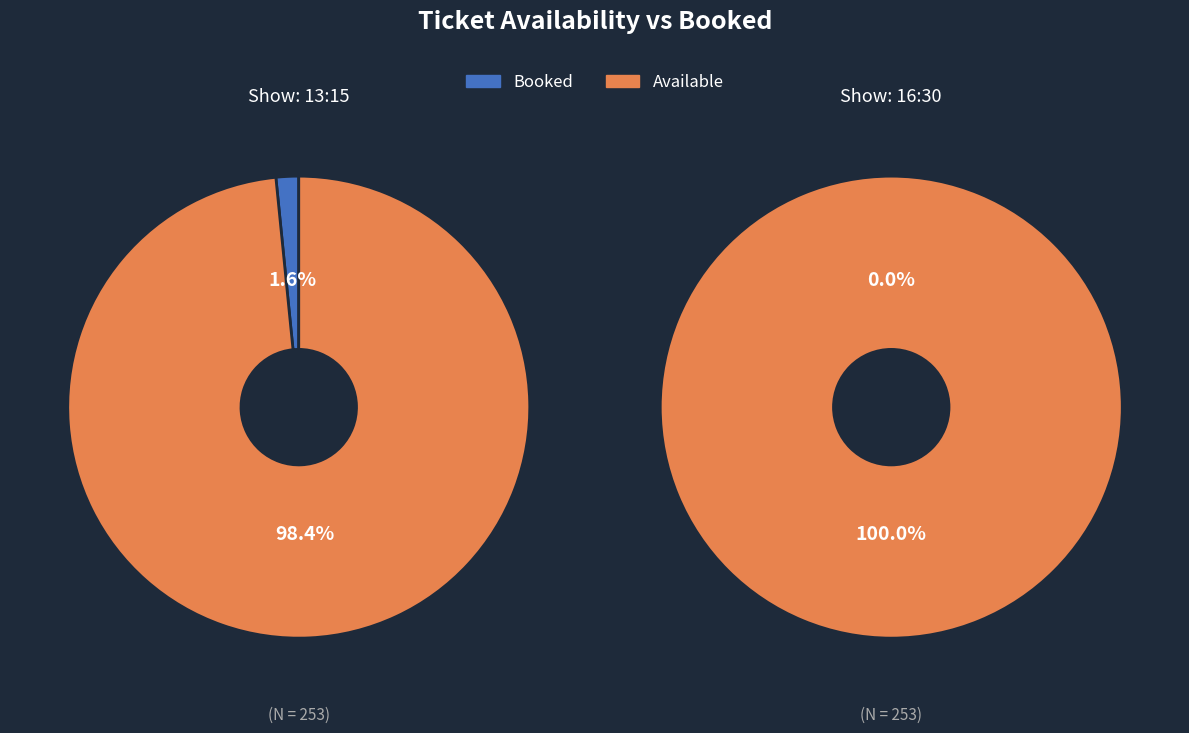

Which series has the largest range (max minus min)?

BookedTickets